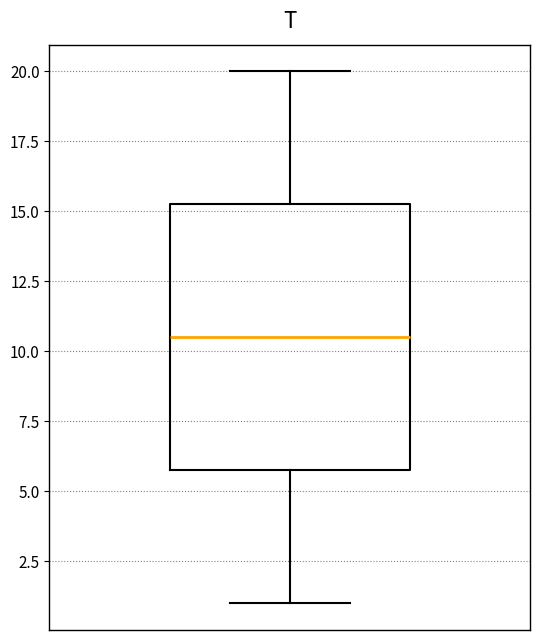

Transcribe this box plot: give where the median line is, the range the box spans, and where the two whiskers end, as read against the y-axis. The values are not printed on the chart, so give them approximately, as read against the axis.

median 10.5, box 6.0 to 15.5, whiskers 1.0 to 20.0